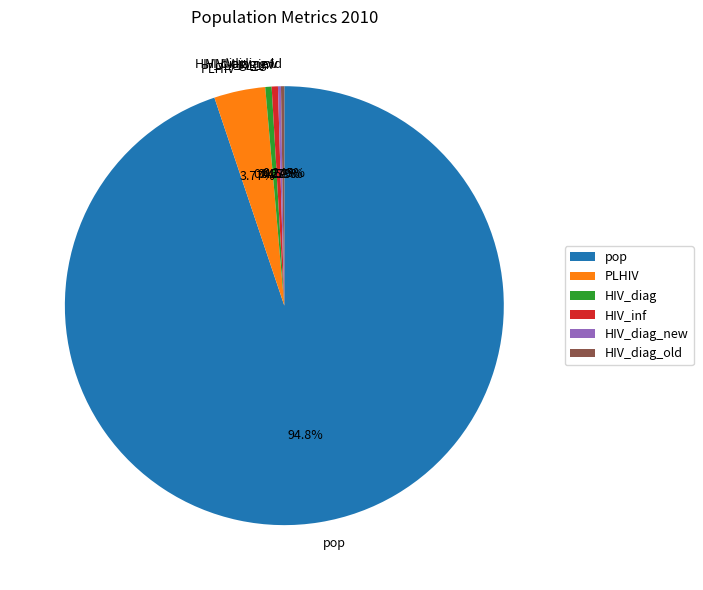

Does HIV_inf account for over 50% of the chart?

No